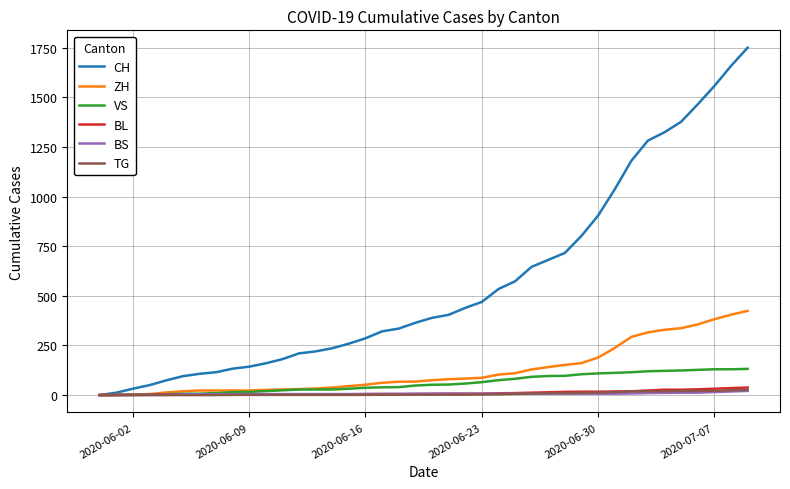

What is the maximum value shown in the chart?

1750